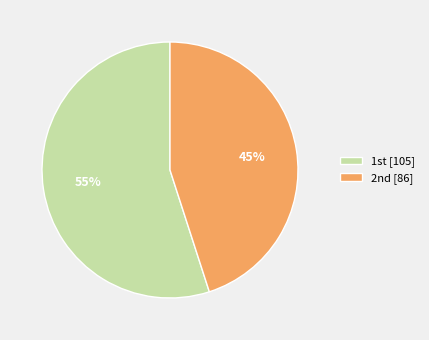

How many segments does this pie chart have?

2